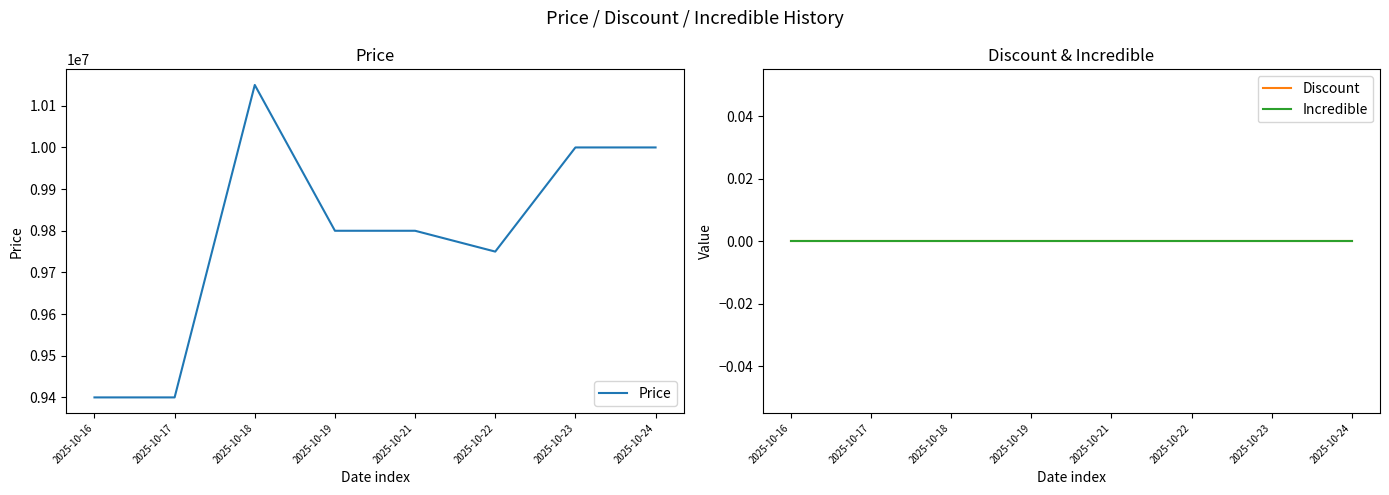

What are all the series names shown in the legend?

Price, Discount, Incredible